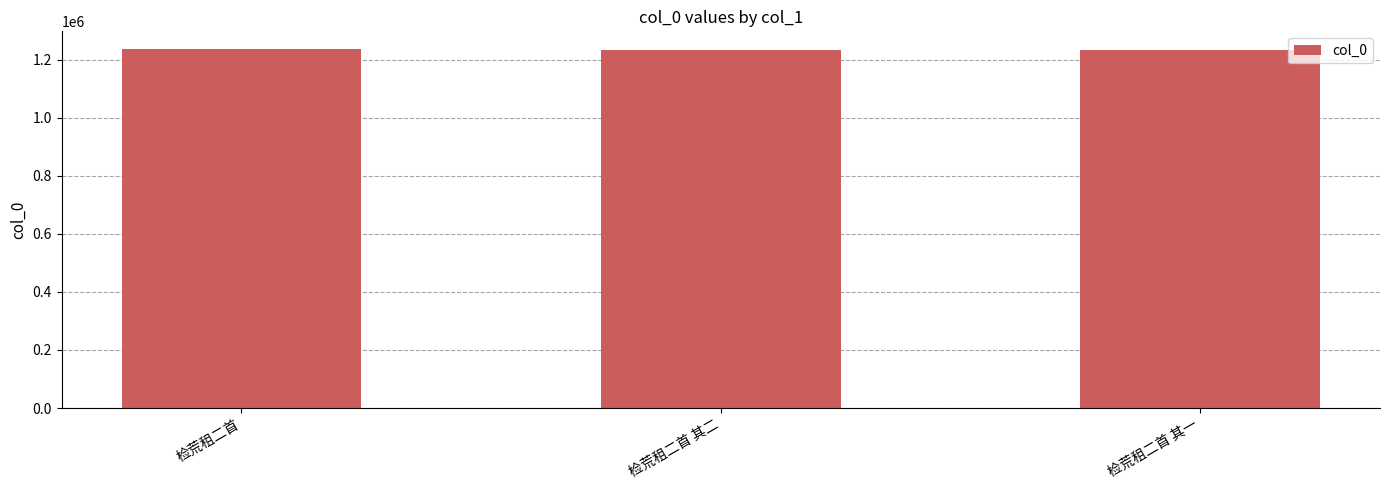

What is the label of the 3rd bar from the right?

检荒租二首